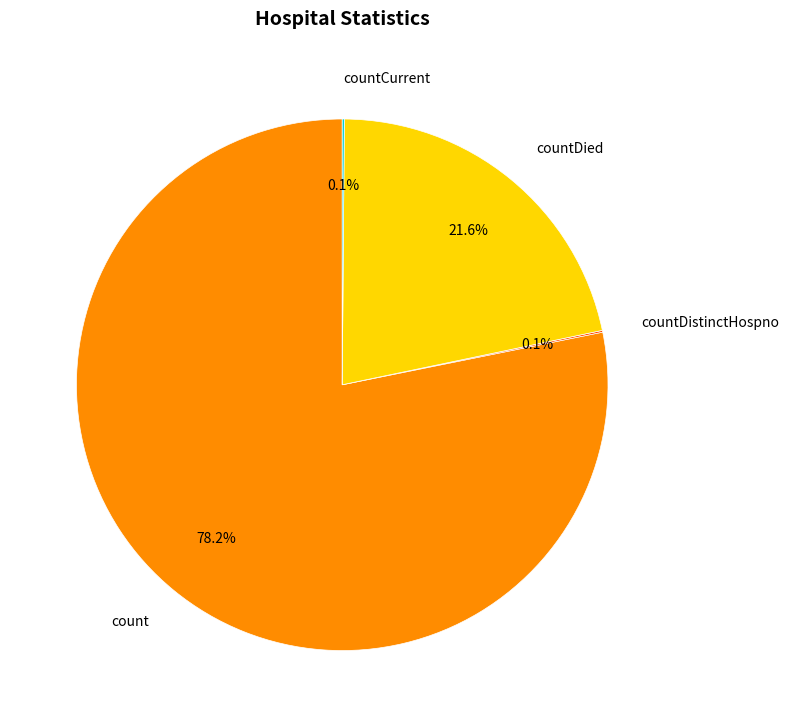

Which category accounts for the majority?

count